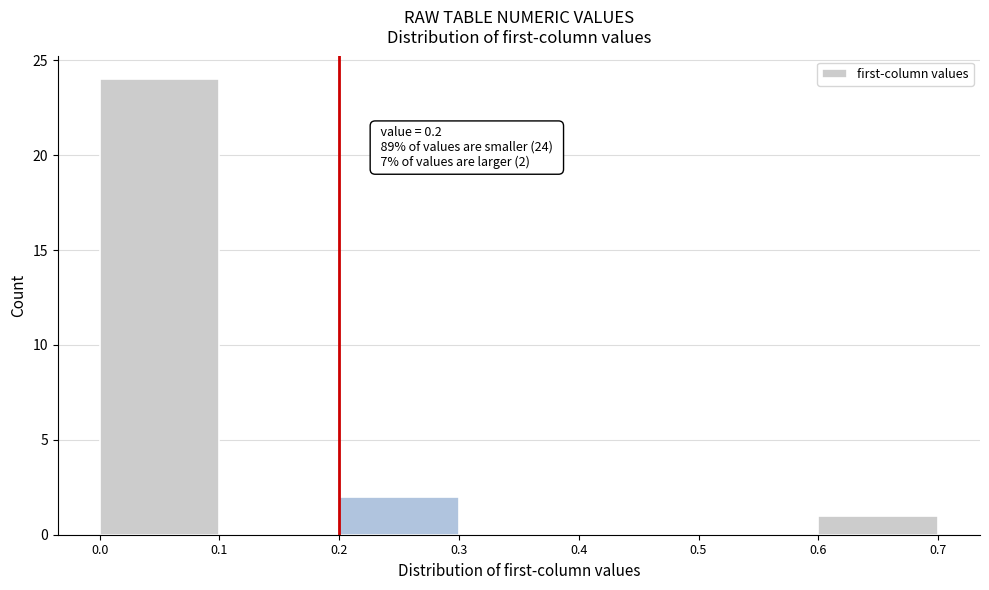

Which range on the x-axis has the tallest bar?

0.0 to 0.1